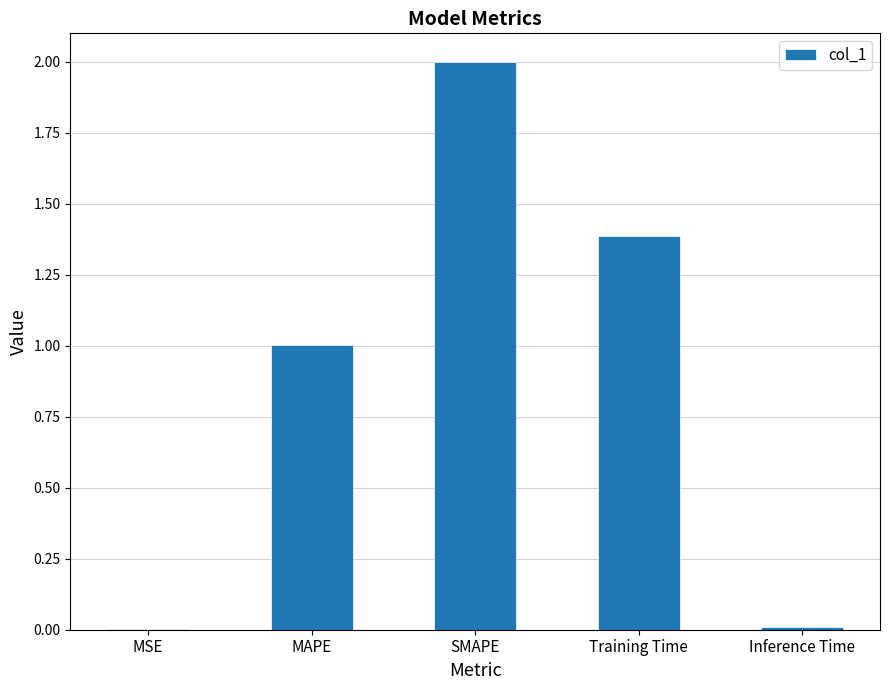

At which label does the data first exceed 1?

MAPE